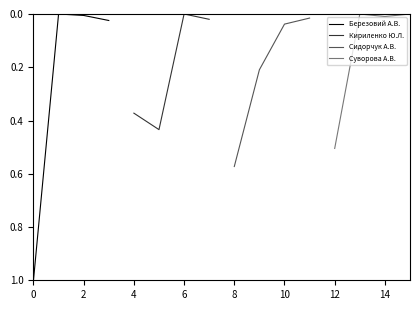

True or false: Березовий А.В. has a value of 0.4 at 0.

False